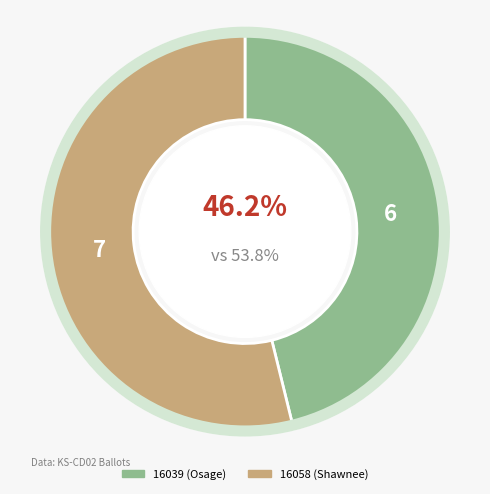

Which category accounts for the majority?

16058 (Shawnee)